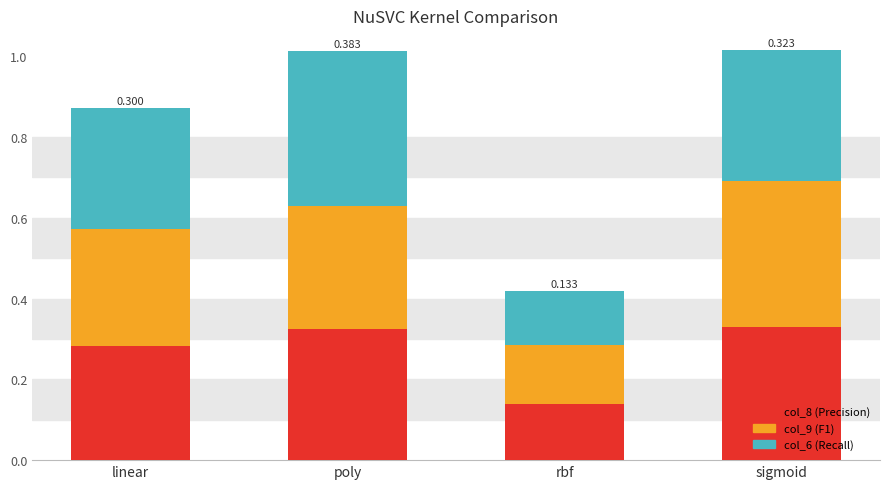

At which category is the sum across all series the highest?

sigmoid